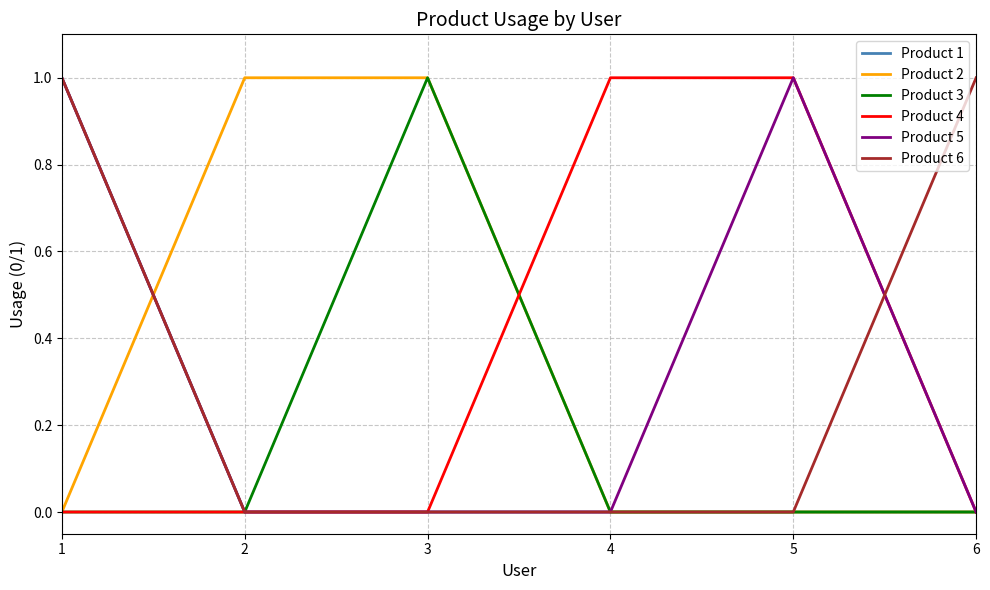

What are all the series names shown in the legend?

Product 1, Product 2, Product 3, Product 4, Product 5, Product 6